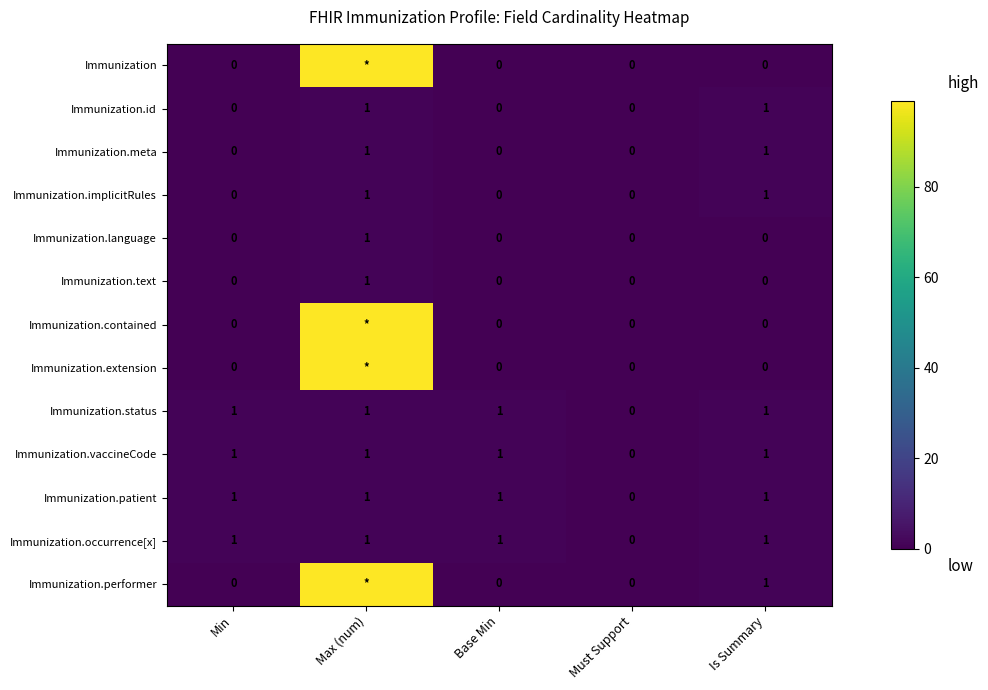

Where is Immunization.patient nearest to the value 0?

Must Support